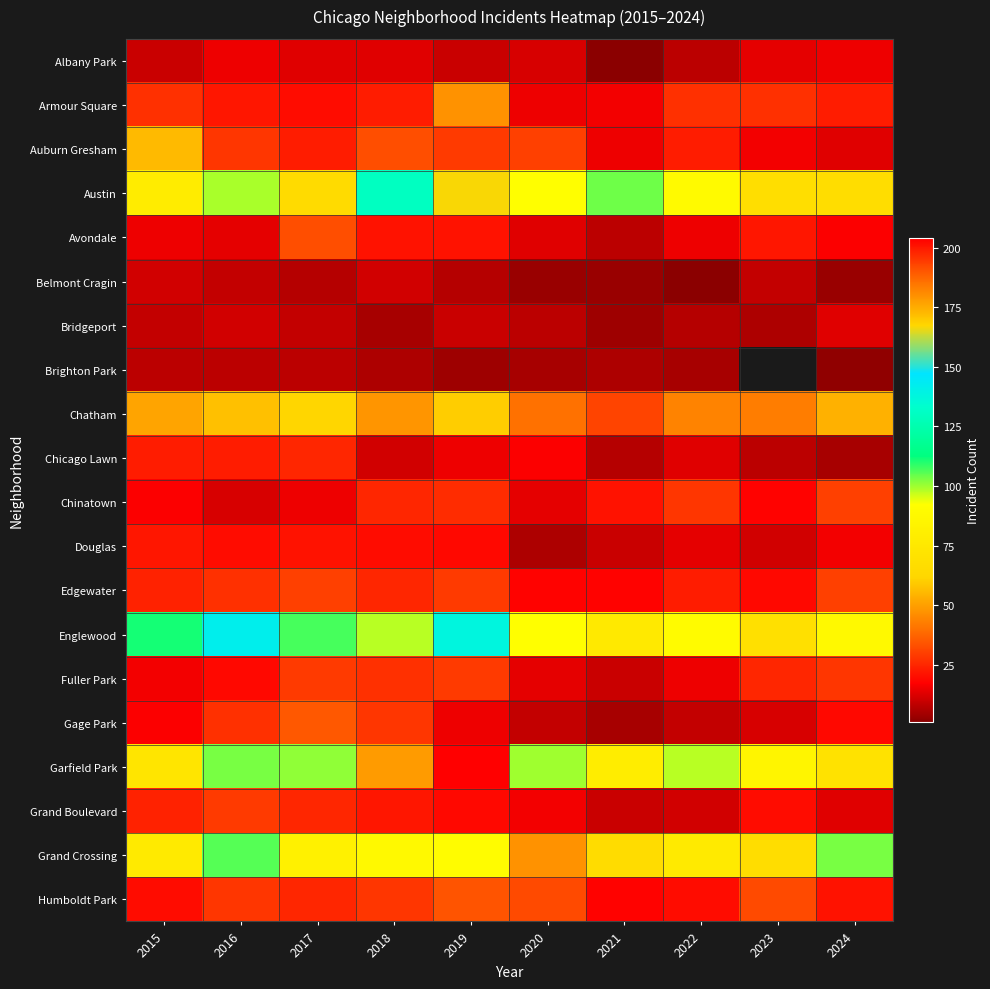

The Bridgeport series shows 10.0 at 2019. True or false?

True